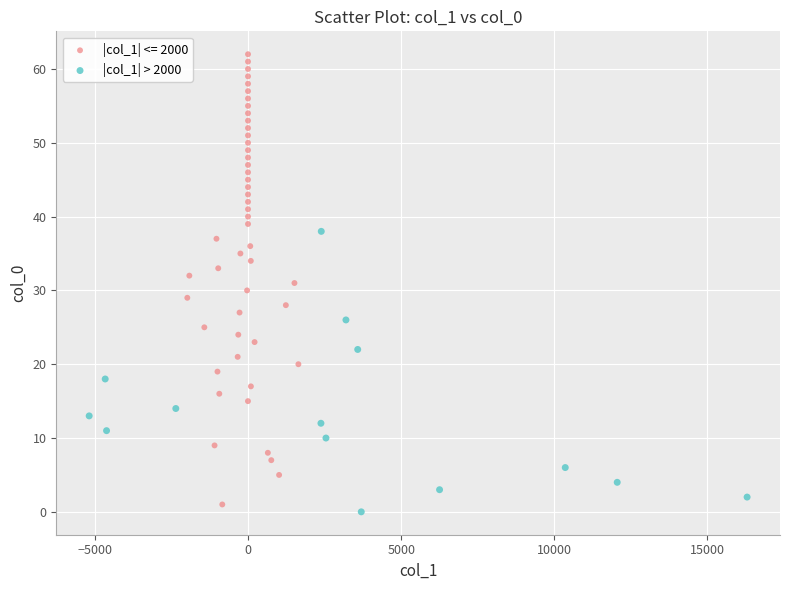

Which series has the largest Y range (max minus min)?

|col_1| <= 2000